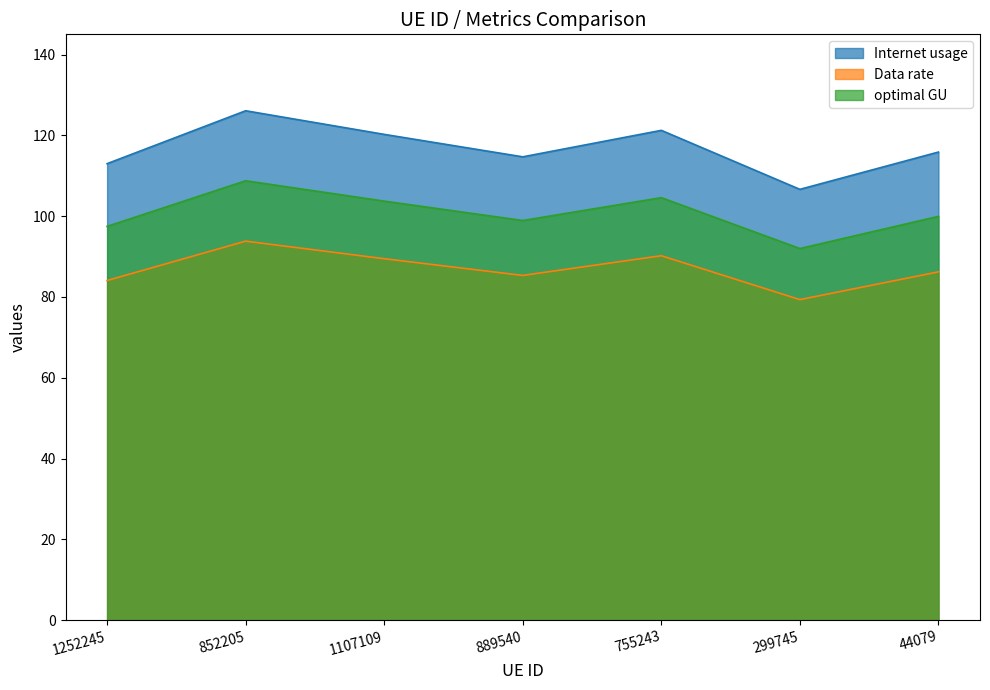

How many lines are shown in the chart?

3